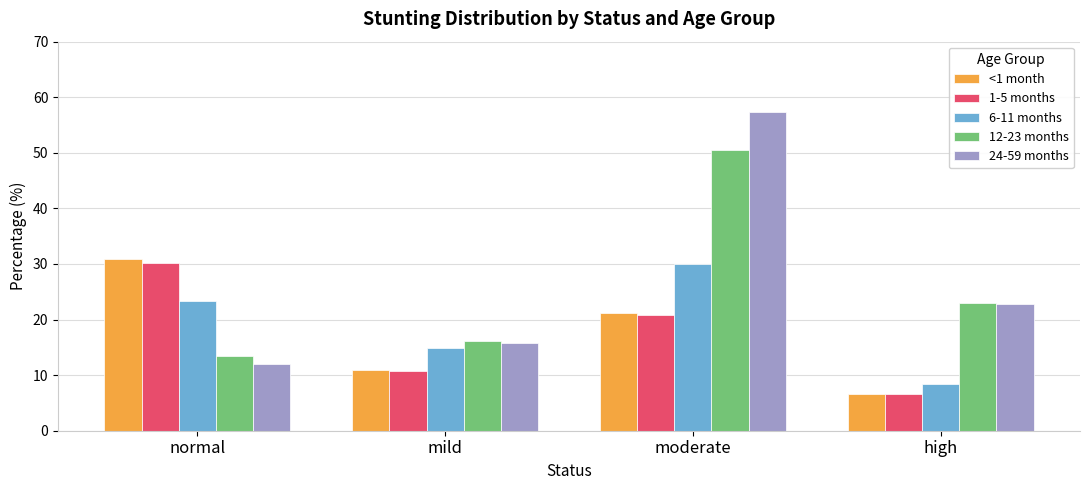

How many data points in 6-11 months are less than 23?

2